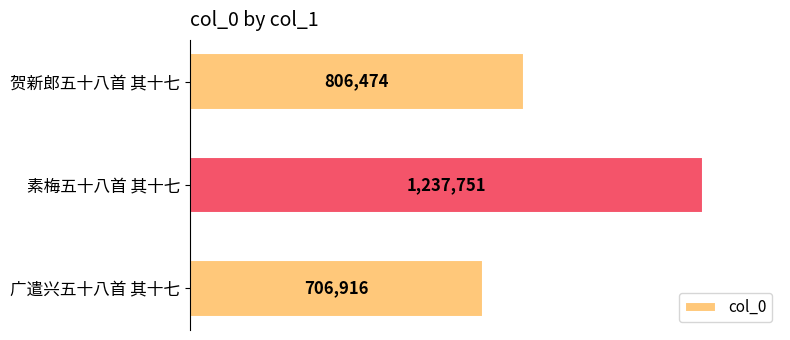

Are the bars grouped side by side (vs. stacked)?

No